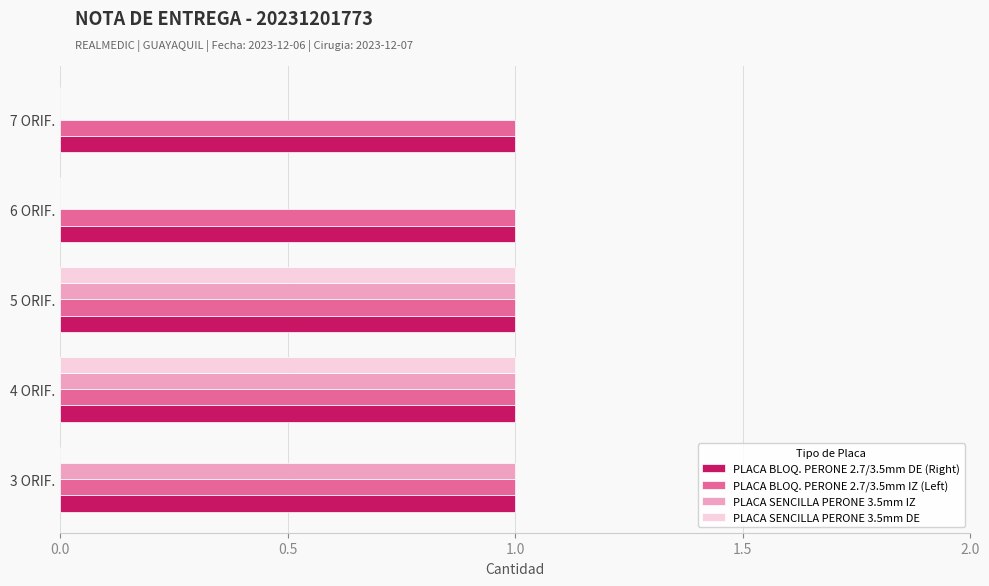

Is it true that PLACA BLOQ. PERONE 2.7/3.5mm DE (Right) equals 1 at 6 ORIF.?

True